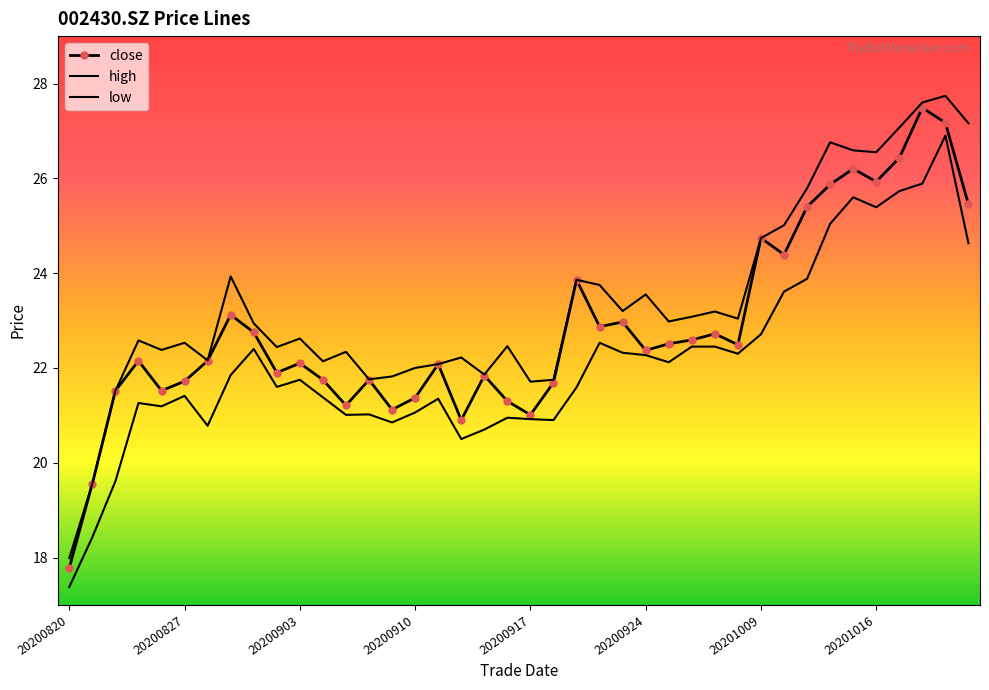

Rank the series by their maximum value, from lowest to highest.

low, close, high